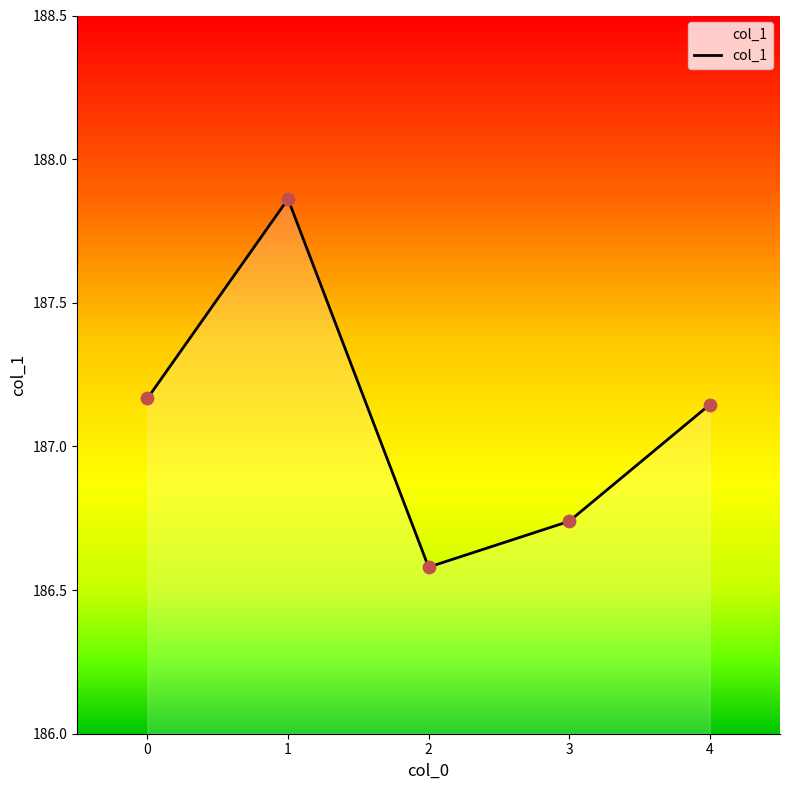

Approximately how many times larger is the value at 0 compared to 2?

1.0